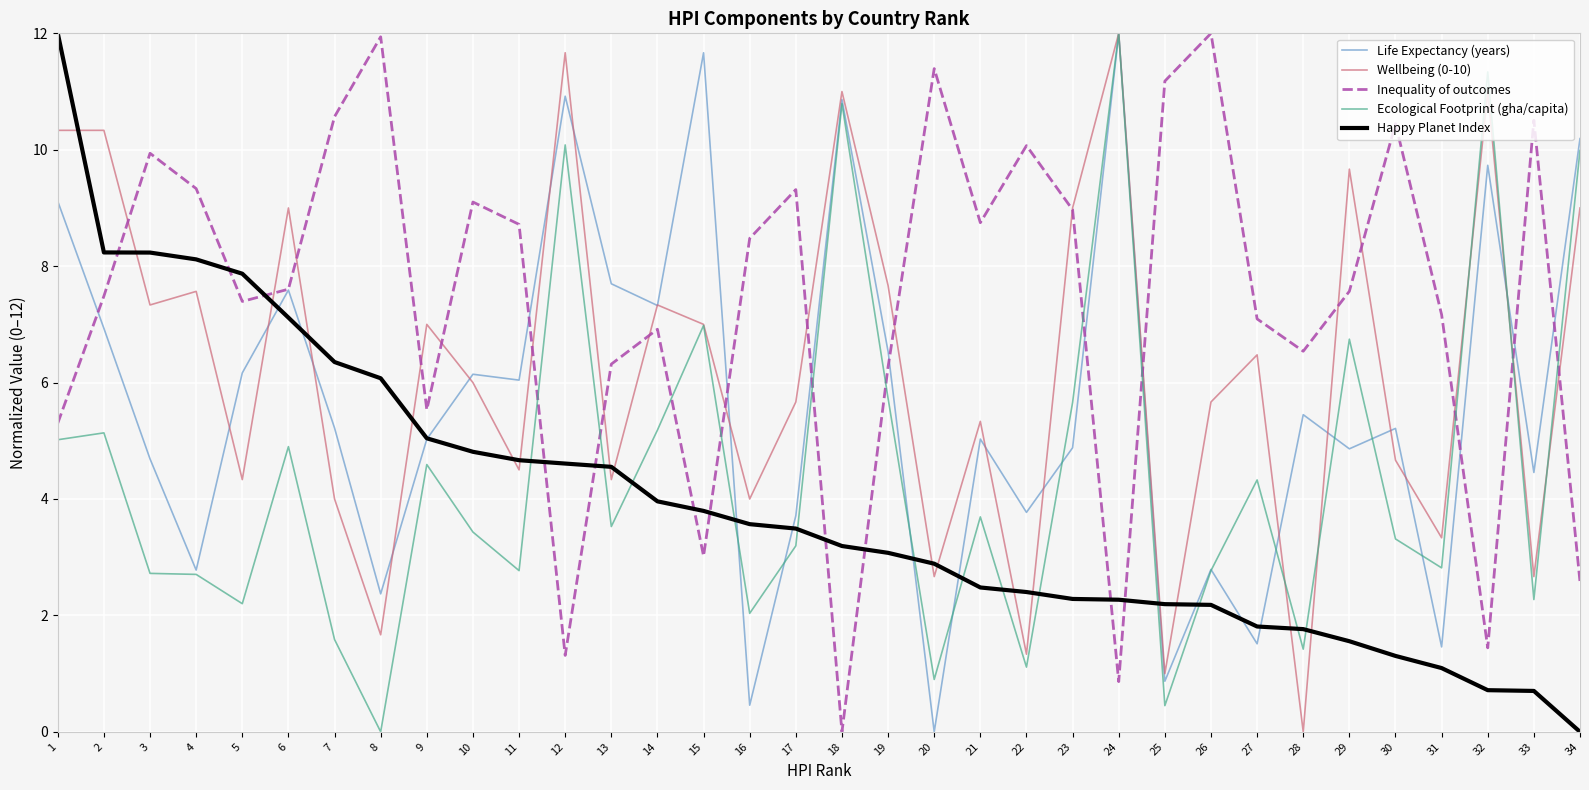

What is the total value across all series at 1?

41.8